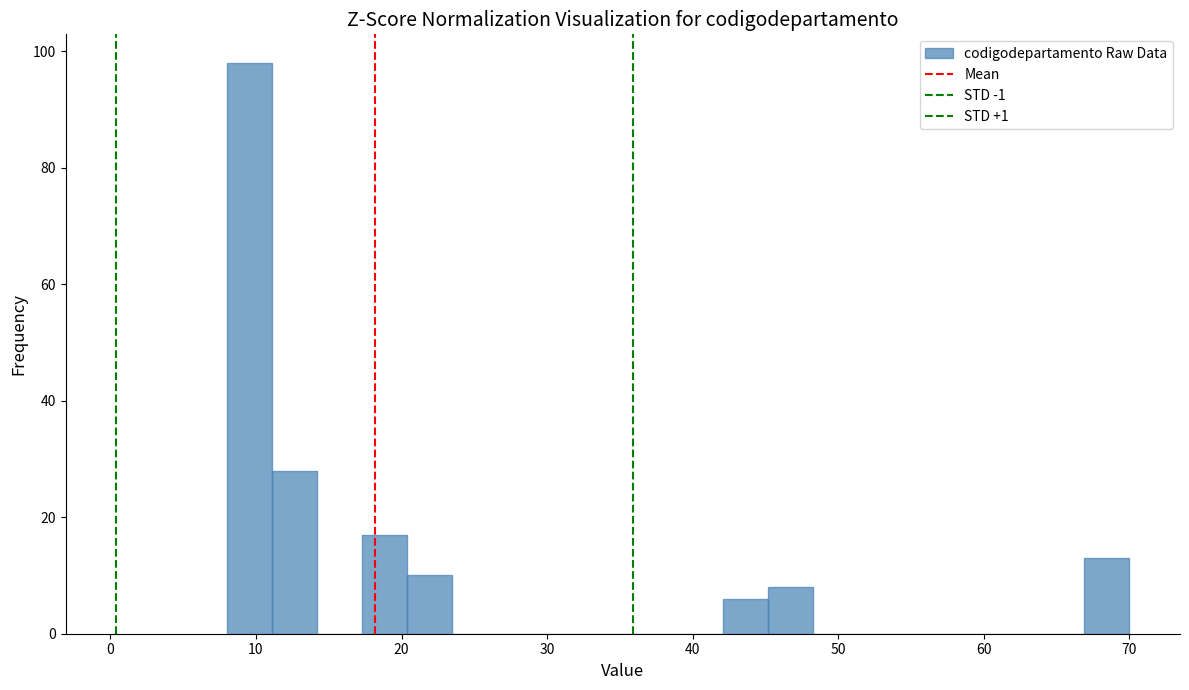

Around what value on the x-axis is the tallest bar? Give the approximate position of its centre, as read against the axis.

10